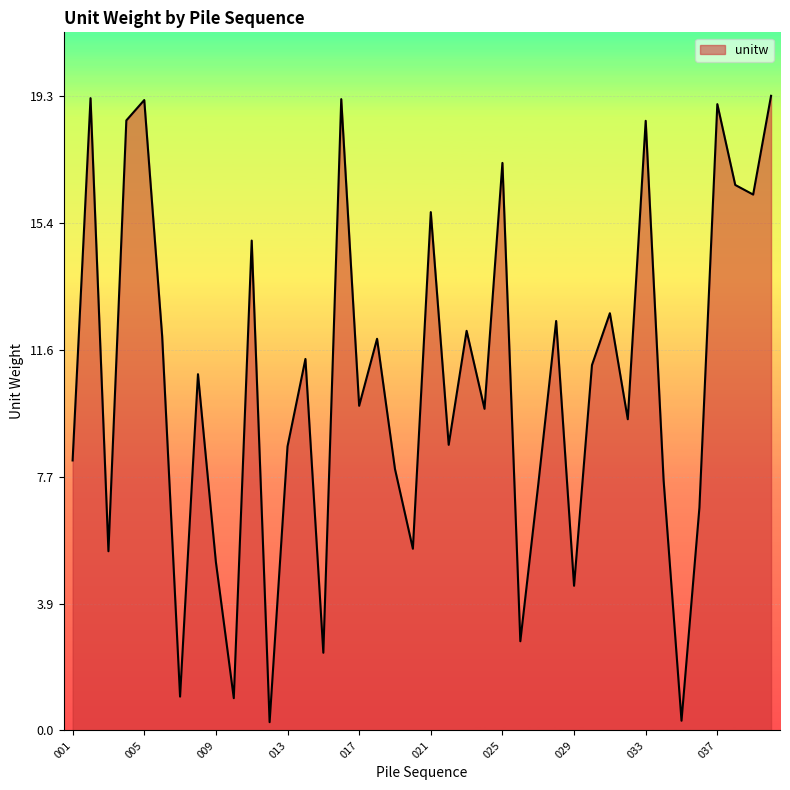

What is the difference between the maximum and minimum values?

19.0